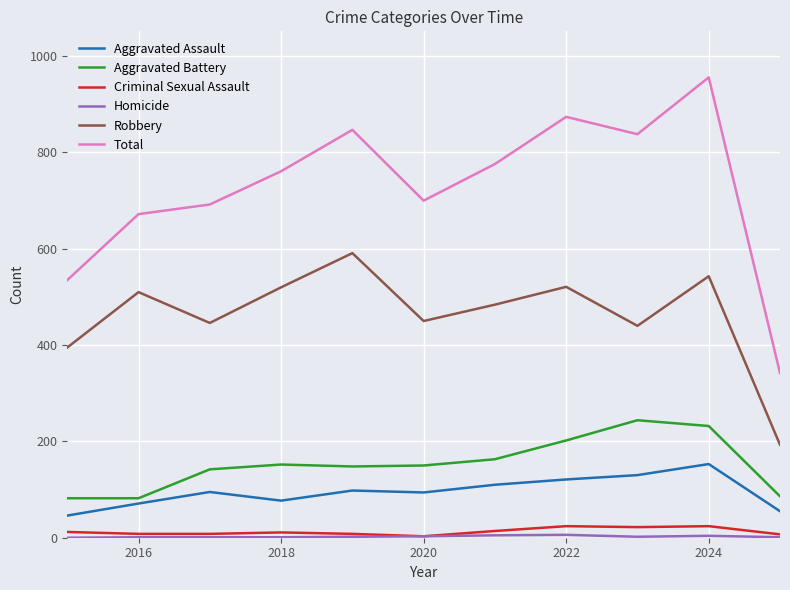

Which series has the largest range (max minus min)?

Total